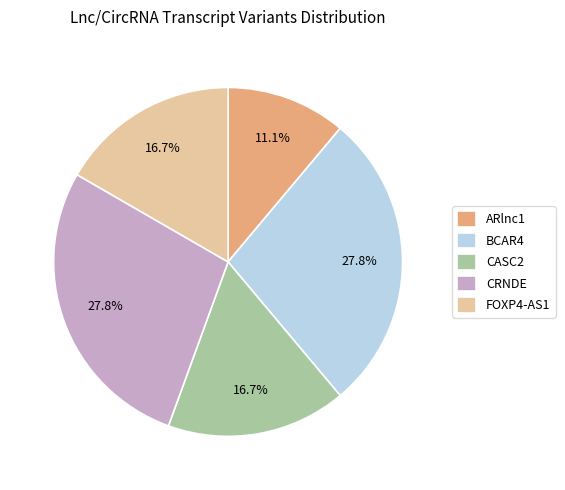

True or false: CRNDE accounts for 20% of the total.

False